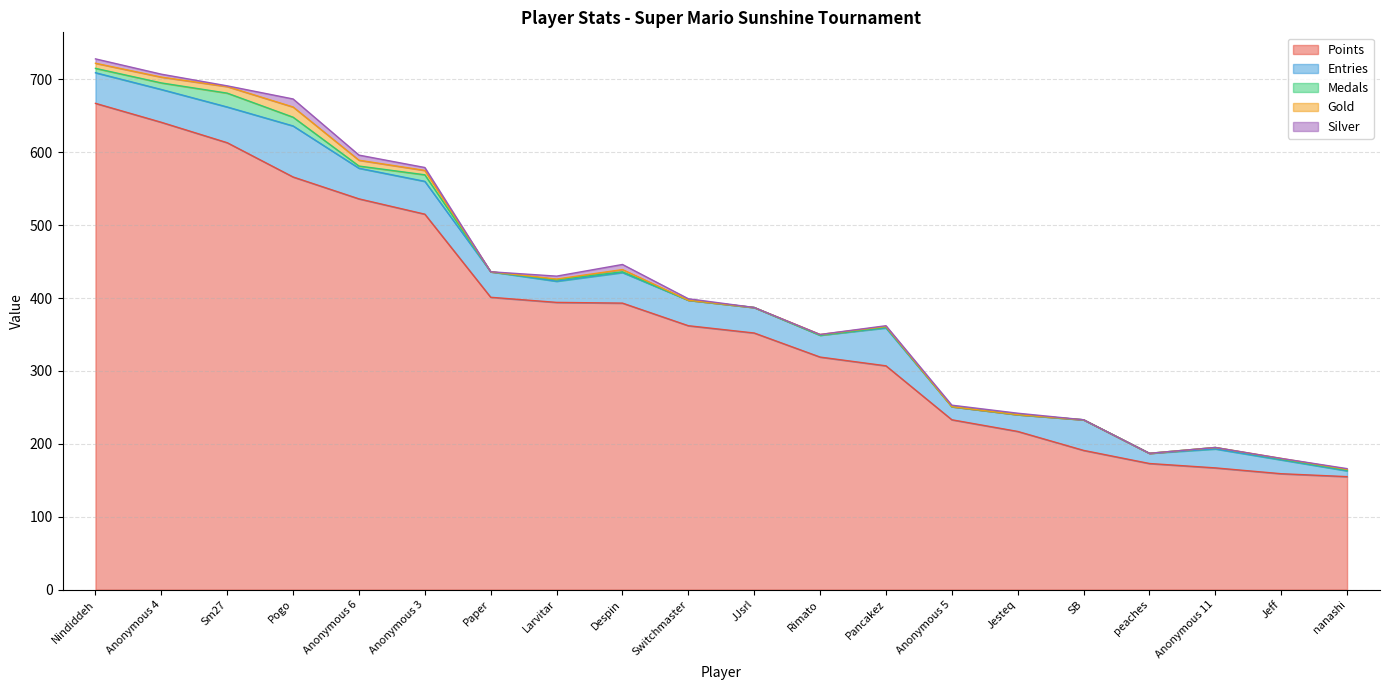

How many values in the Entries series exceed 35?

9